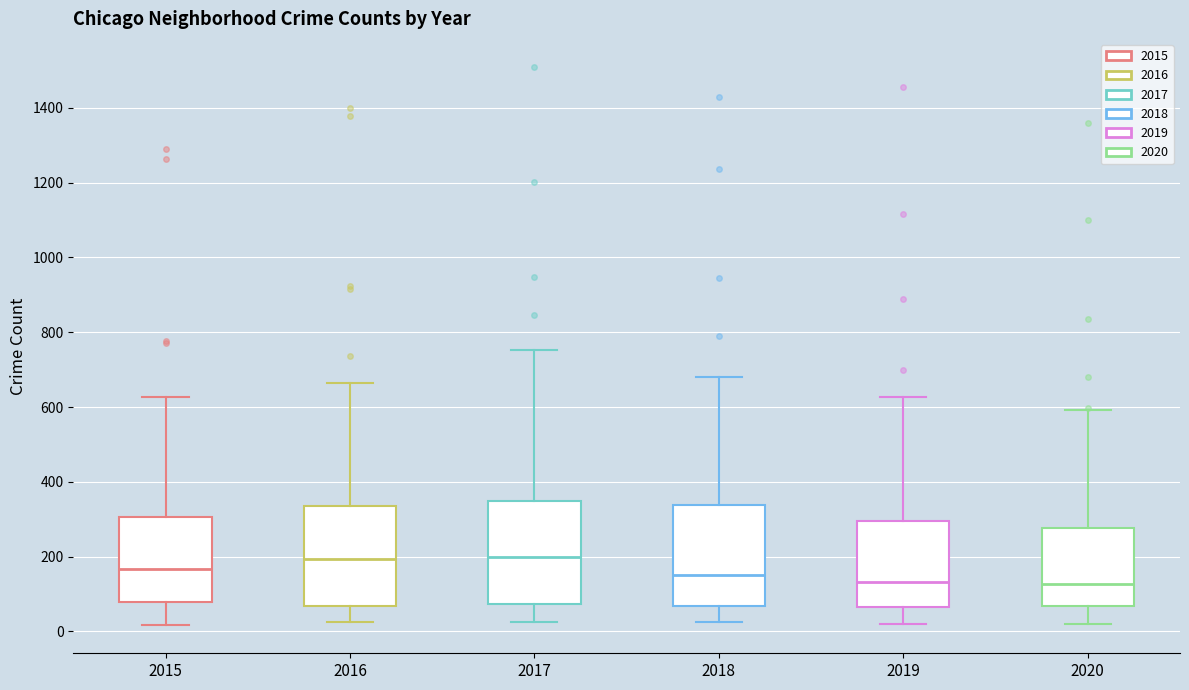

Where does the upper whisker of the box at x = 2019 end on the y-axis? The values are not printed on the chart, so give them approximately, as read against the axis.

620